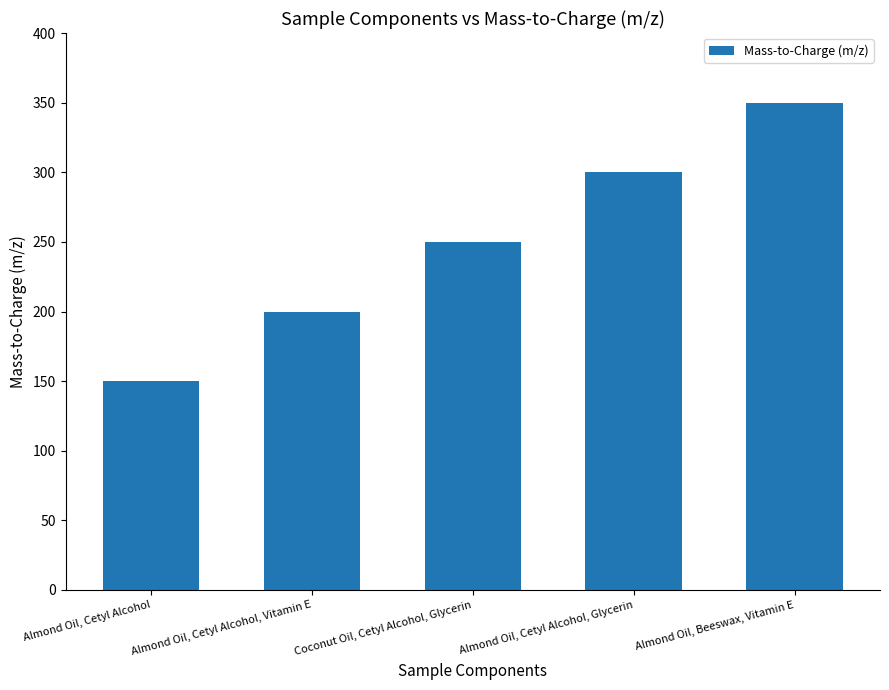

Reading left to right, transcribe all the data shown in this chart.

150	200	250	300	350